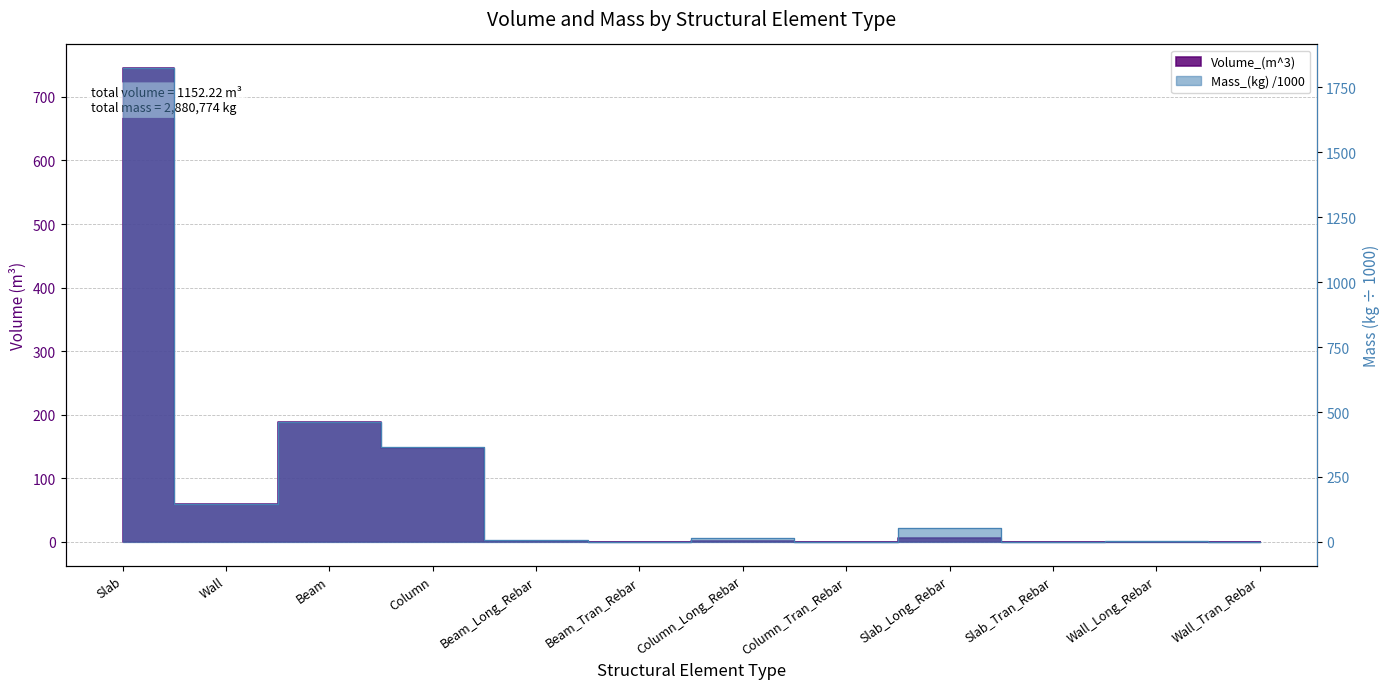

Reading left to right, extract all data points from this chart.

Volume_(m^3): Slab=745.1	Wall=60.5	Beam=188.2	Column=147.9	Beam_Long_Rebar=1.2	Beam_Tran_Rebar=0.2	Column_Long_Rebar=1.9	Column_Tran_Rebar=0.0	Slab_Long_Rebar=6.8	Slab_Tran_Rebar=0.0	Wall_Long_Rebar=0.3	Wall_Tran_Rebar=0.2
Mass_(kg): Slab=1822.9	Wall=148.0	Beam=463.3	Column=364.1	Beam_Long_Rebar=9.4	Beam_Tran_Rebar=1.2	Column_Long_Rebar=15.0	Column_Tran_Rebar=0.1	Slab_Long_Rebar=53.4	Slab_Tran_Rebar=0.0	Wall_Long_Rebar=2.3	Wall_Tran_Rebar=1.2